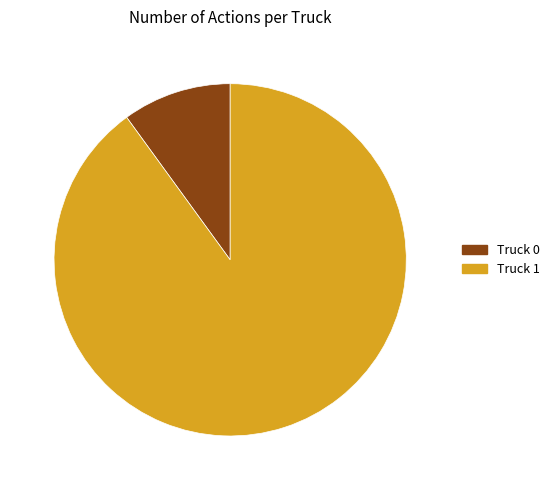

To the nearest percent, what portion does Truck 1 represent?

90%